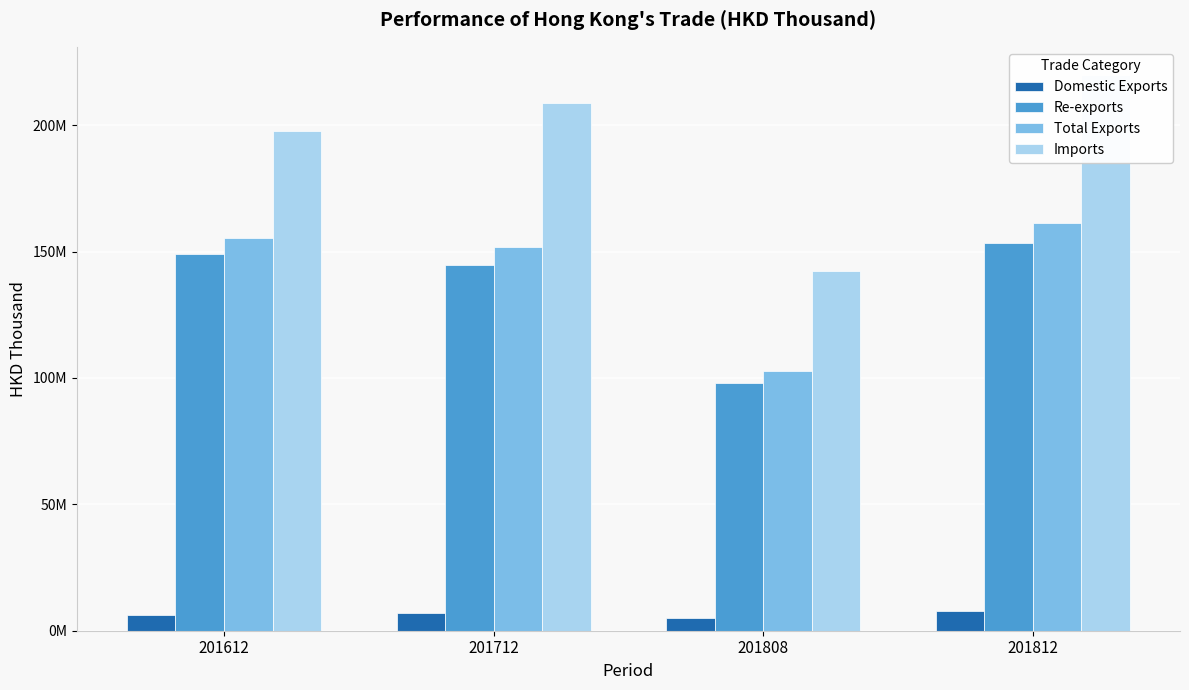

Rank the series by their maximum value, from highest to lowest.

Imports, Total Exports, Re-exports, Domestic Exports